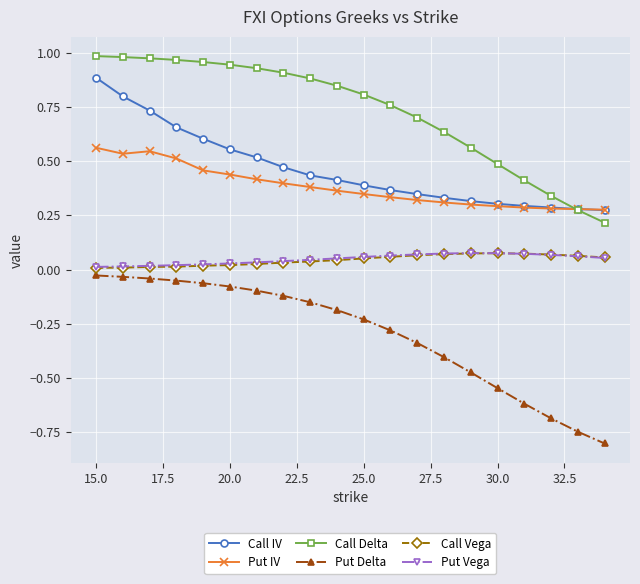

What is the minimum value shown in the chart?

-0.8